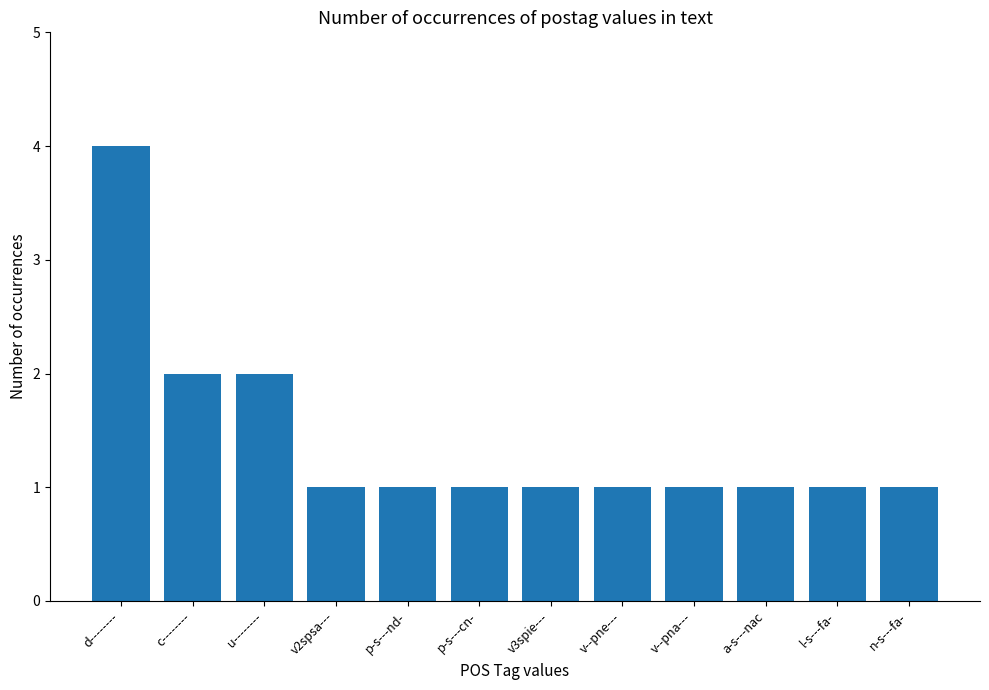

Which category has the highest value across all series?

d--------